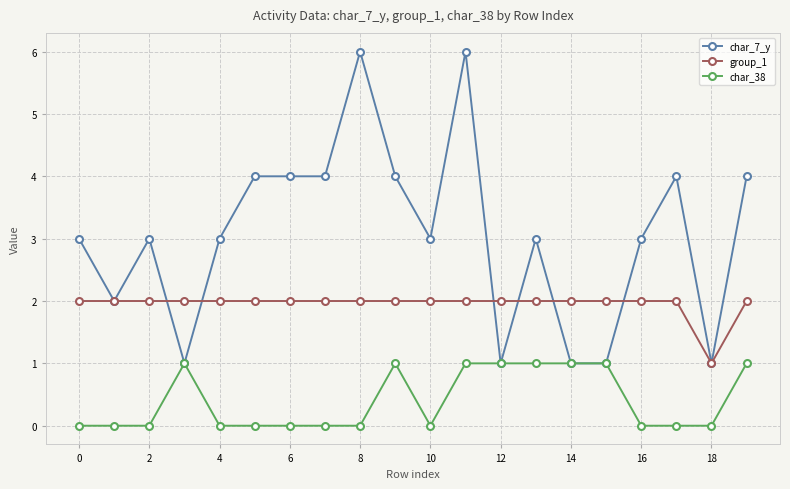

What is the lowest value of the group_1 series?

1